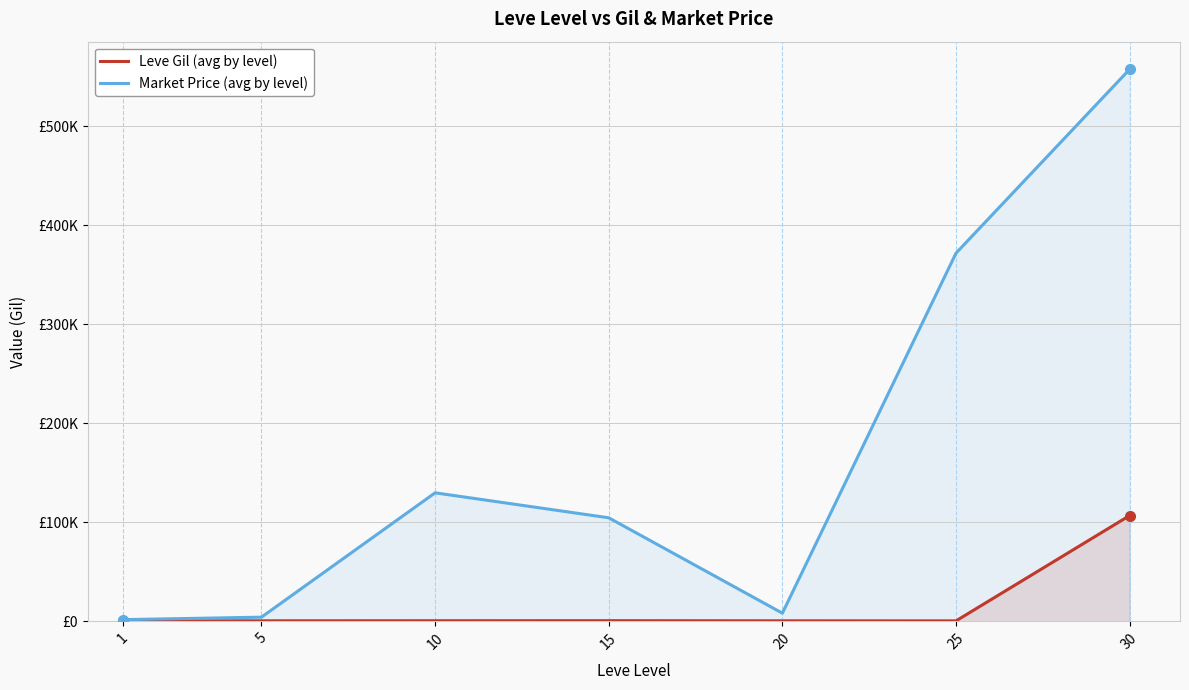

The Leve Gil (avg by level) series shows 623.3 at 15. True or false?

True